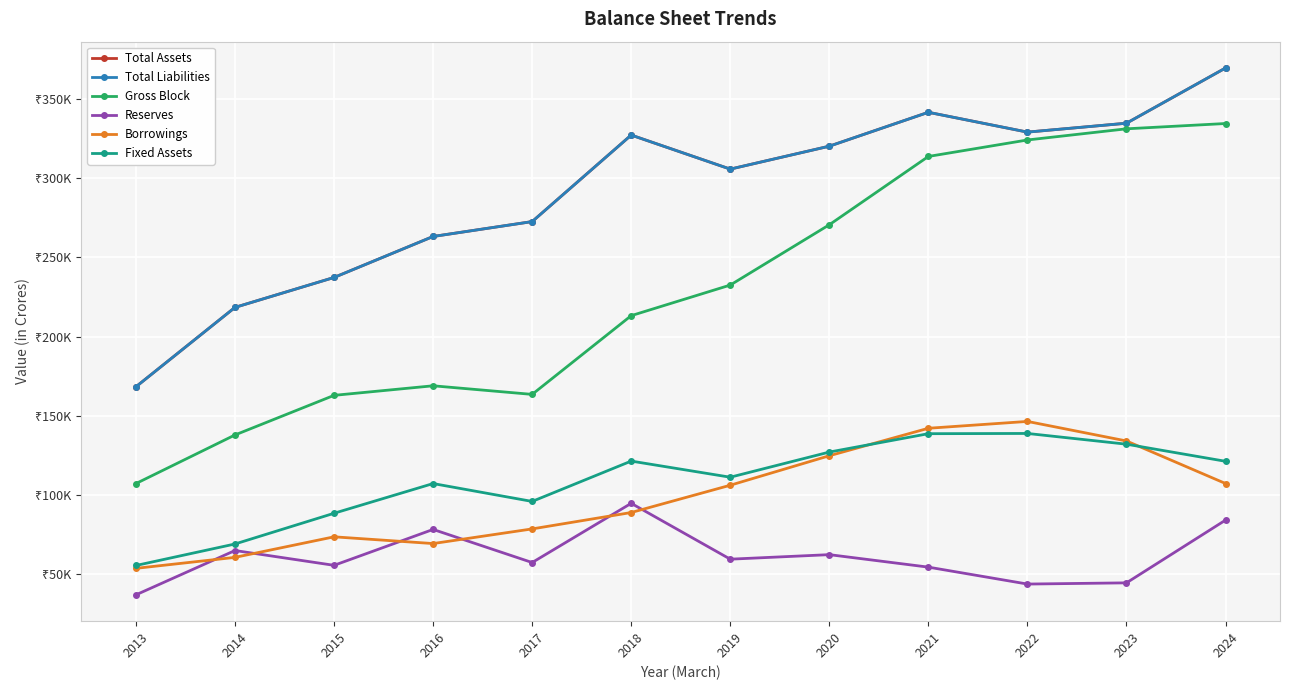

What is the lowest value of the Gross Block series?

107234